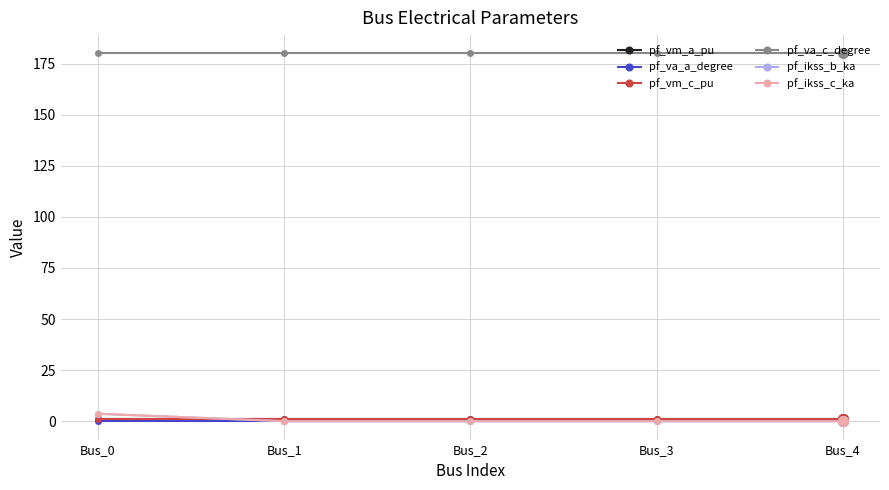

Is this an area chart (filled region under the line)?

No